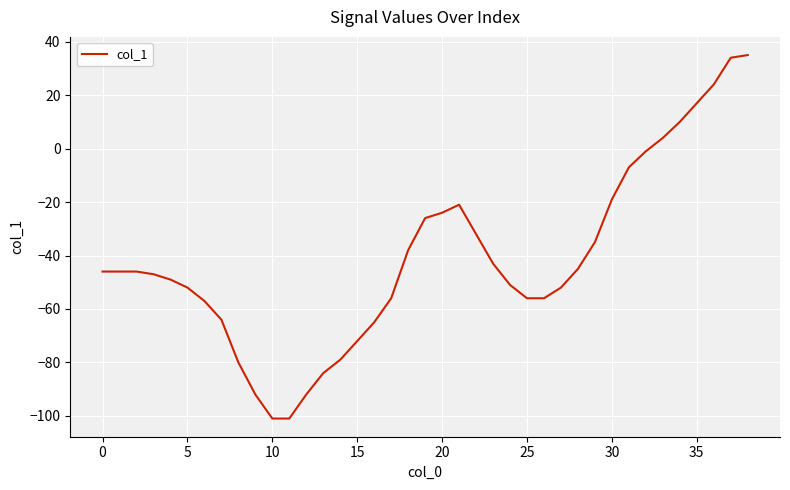

What is the difference between the maximum and minimum values?

136